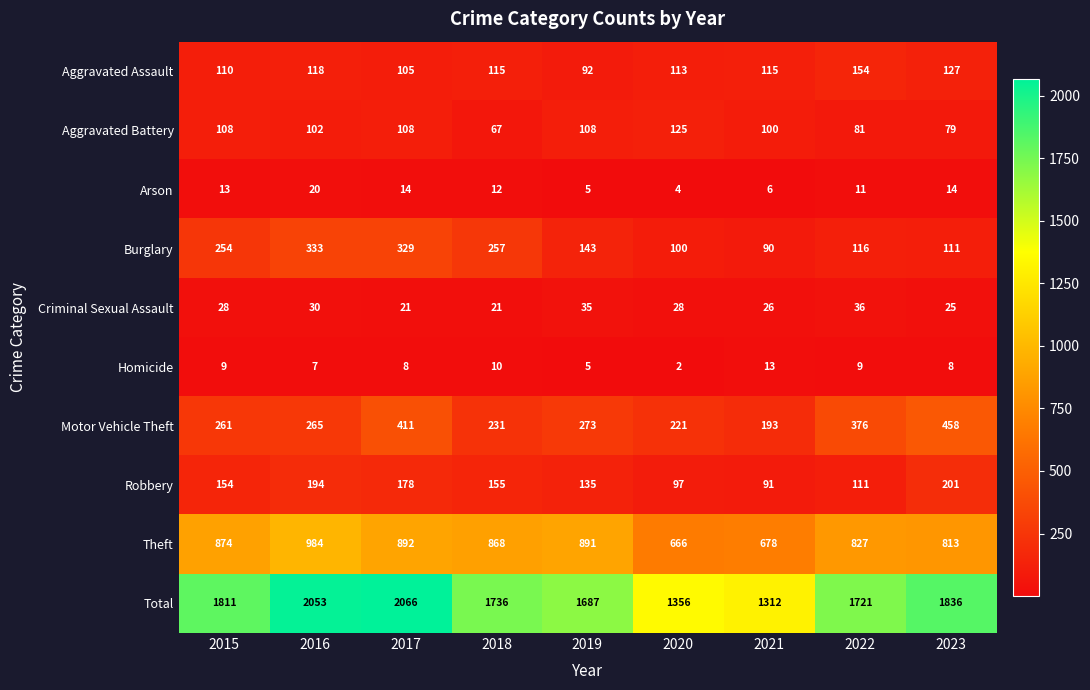

Which series has the largest total across all categories?

Total